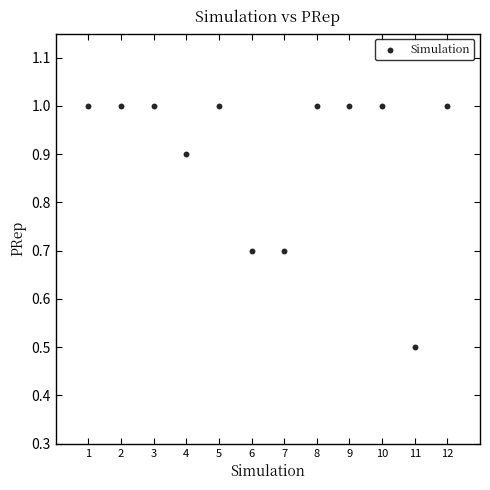

What is the average Y value?

0.9